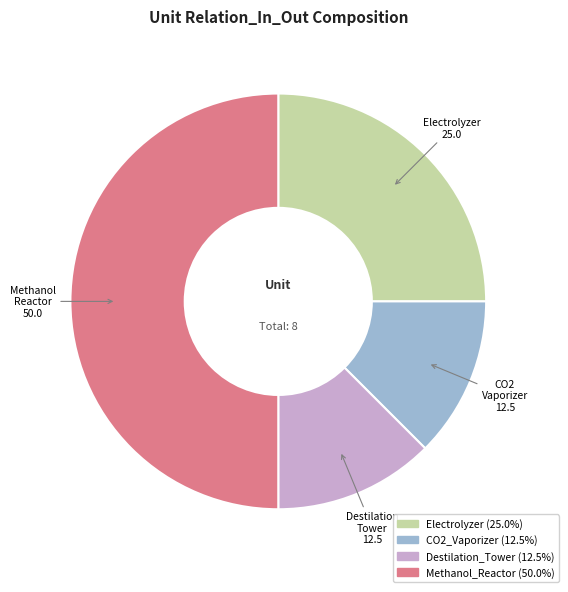

Is there any slice that represents more than half of the pie?

No